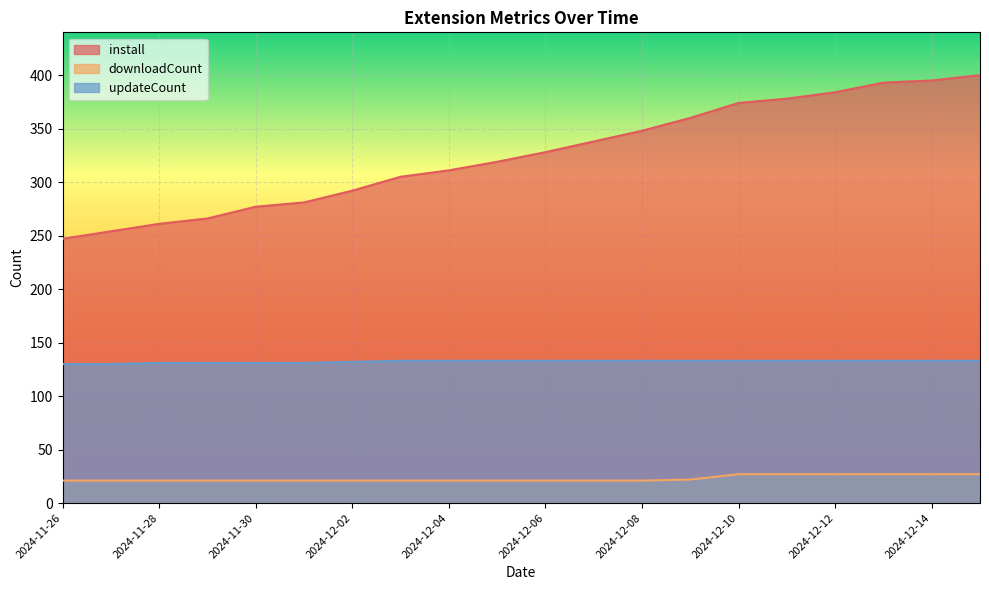

What are all the series names shown in the legend?

install, downloadCount, updateCount